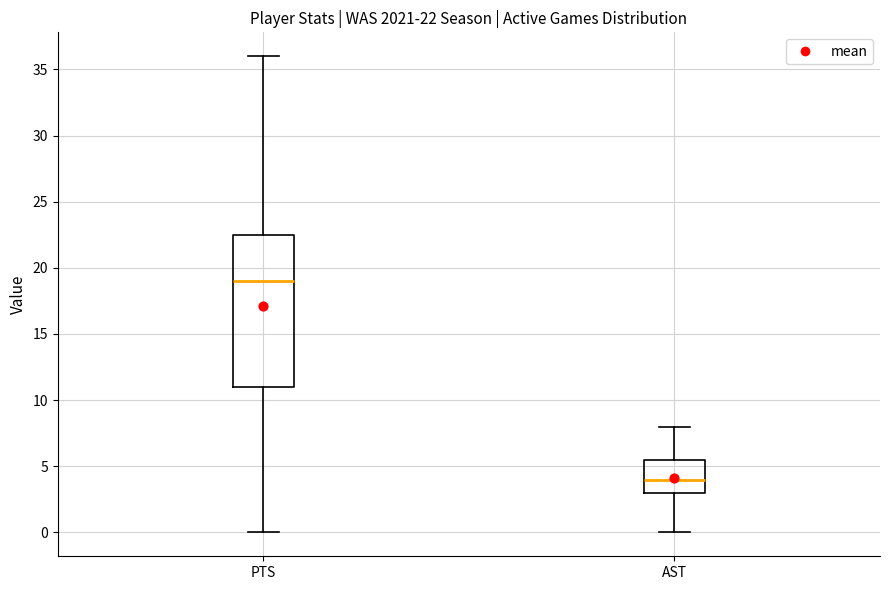

Which box's median line is the lowest?

AST